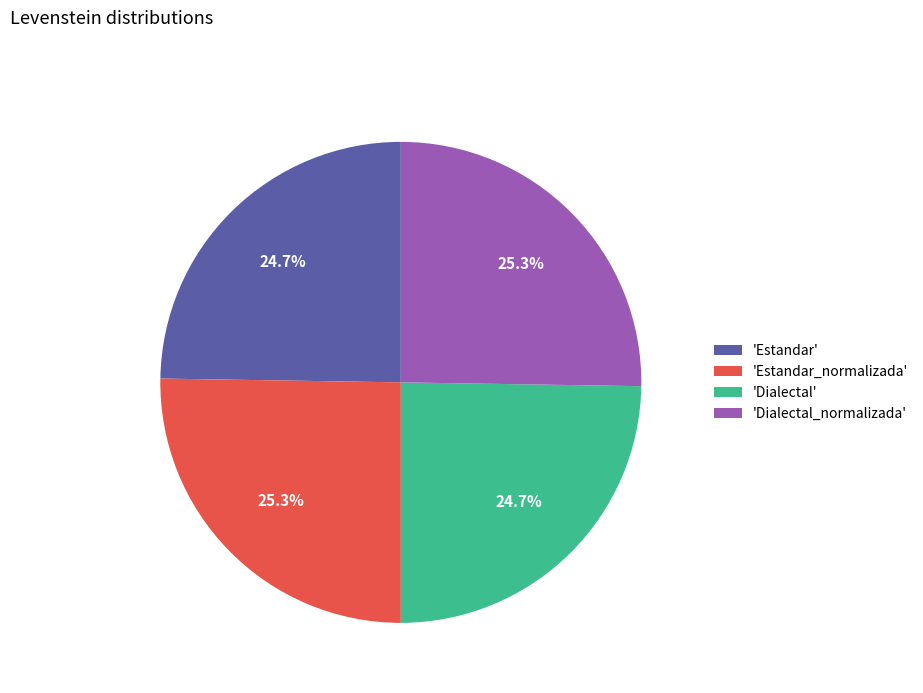

Does any single category account for the majority?

No